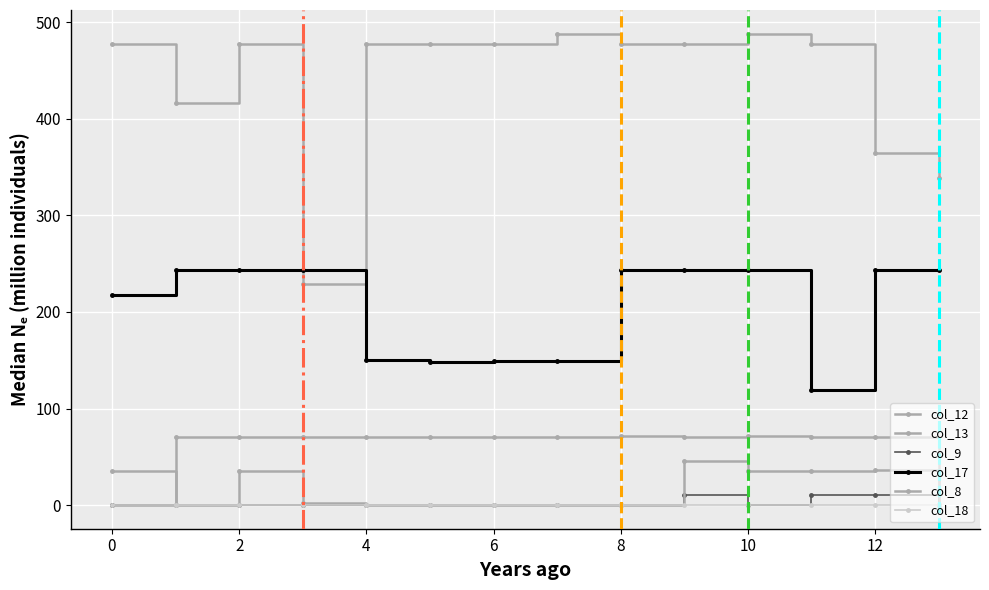

How many data points in col_13 are less than 70?

2